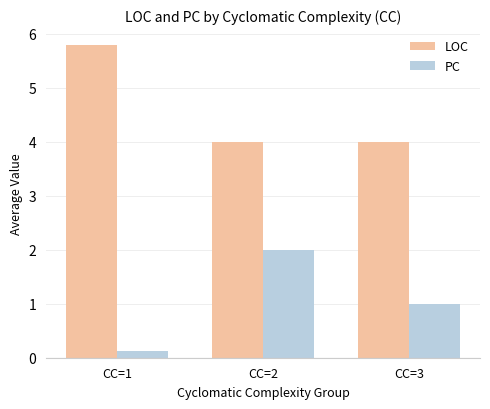

List the labels in order of PC value, largest first.

CC=2, CC=3, CC=1